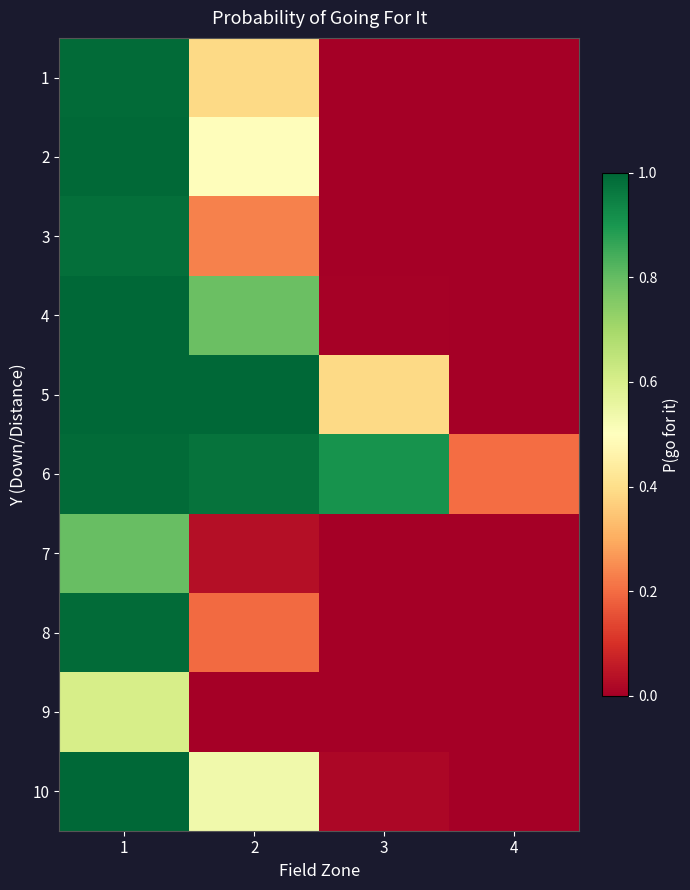

Reading left to right, list all the values displayed in this chart.

1: 1=1.0	2=0.4	3=0.0	4=0.0
2: 1=1.0	2=0.5	3=0.0	4=0.0
3: 1=1.0	2=0.2	3=0.0	4=0.0
4: 1=1.0	2=0.8	3=0.0	4=0.0
5: 1=1.0	2=1.0	3=0.4	4=0.0
6: 1=1.0	2=1.0	3=0.9	4=0.2
7: 1=0.8	2=0.0	3=0.0	4=0.0
8: 1=1.0	2=0.2	3=0.0	4=0.0
9: 1=0.6	2=0.0	3=0.0	4=0.0
10: 1=1.0	2=0.5	3=0.0	4=0.0